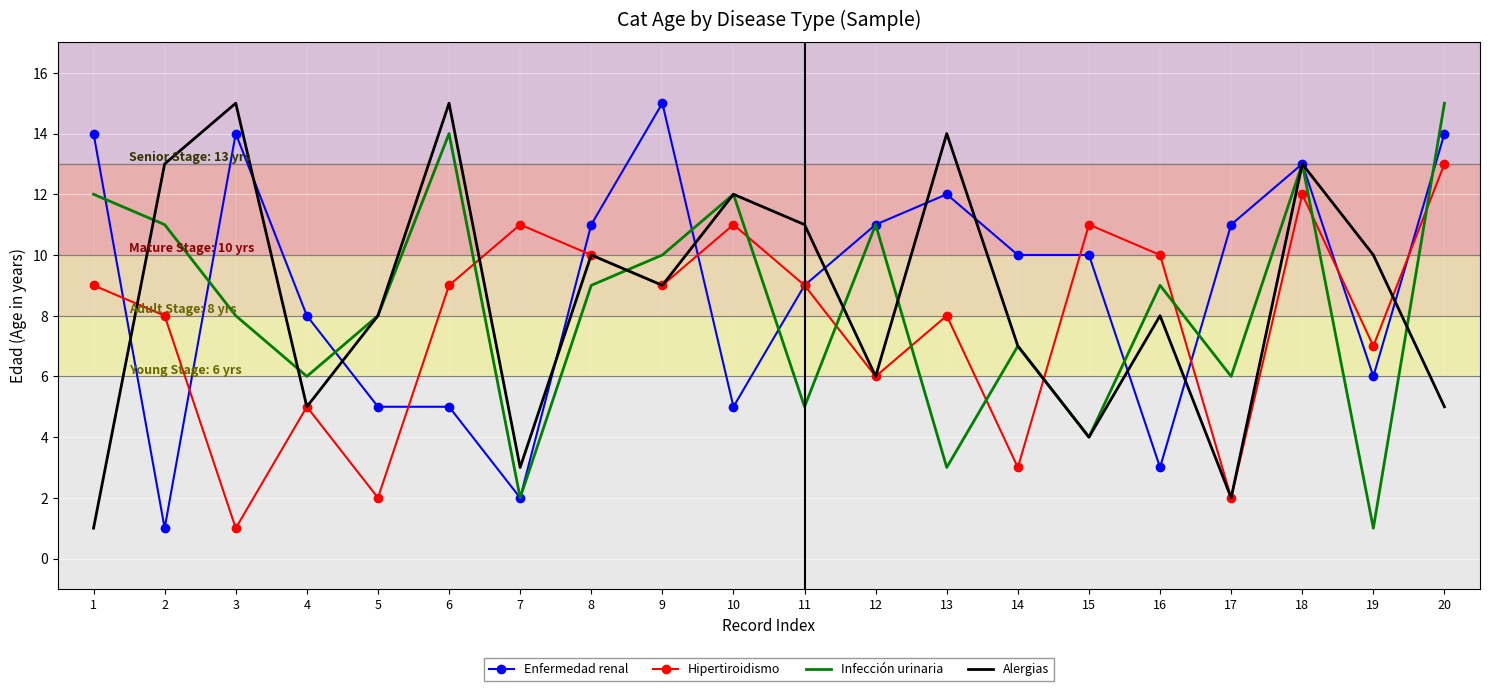

Is it true that Alergias equals 11 at 11?

True